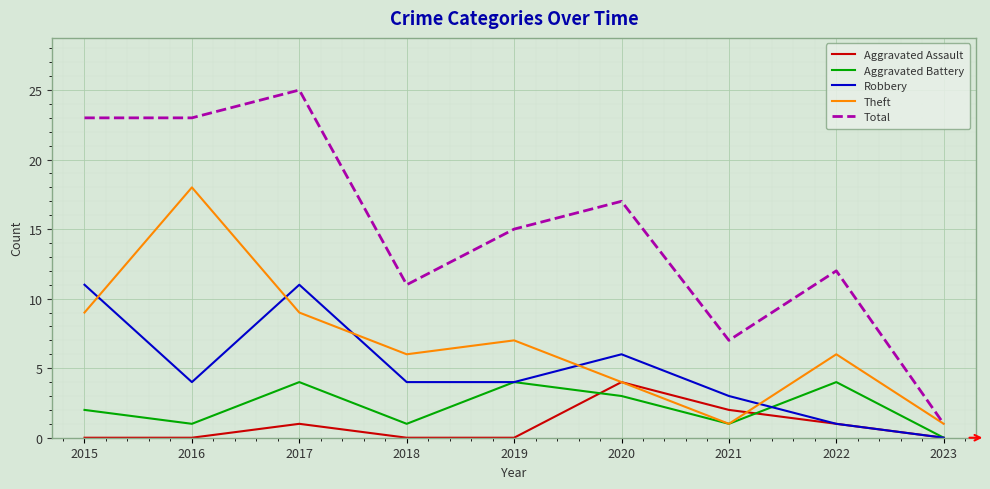

What is the average value of the Aggravated Assault series?

1